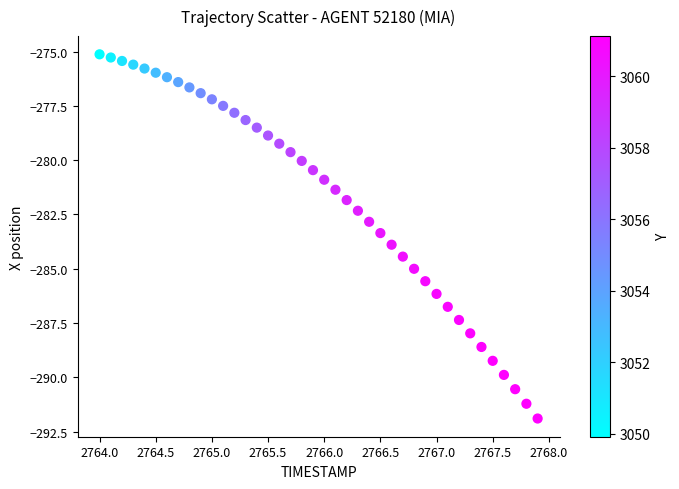

What is the range of X values (max minus min)?

3.9